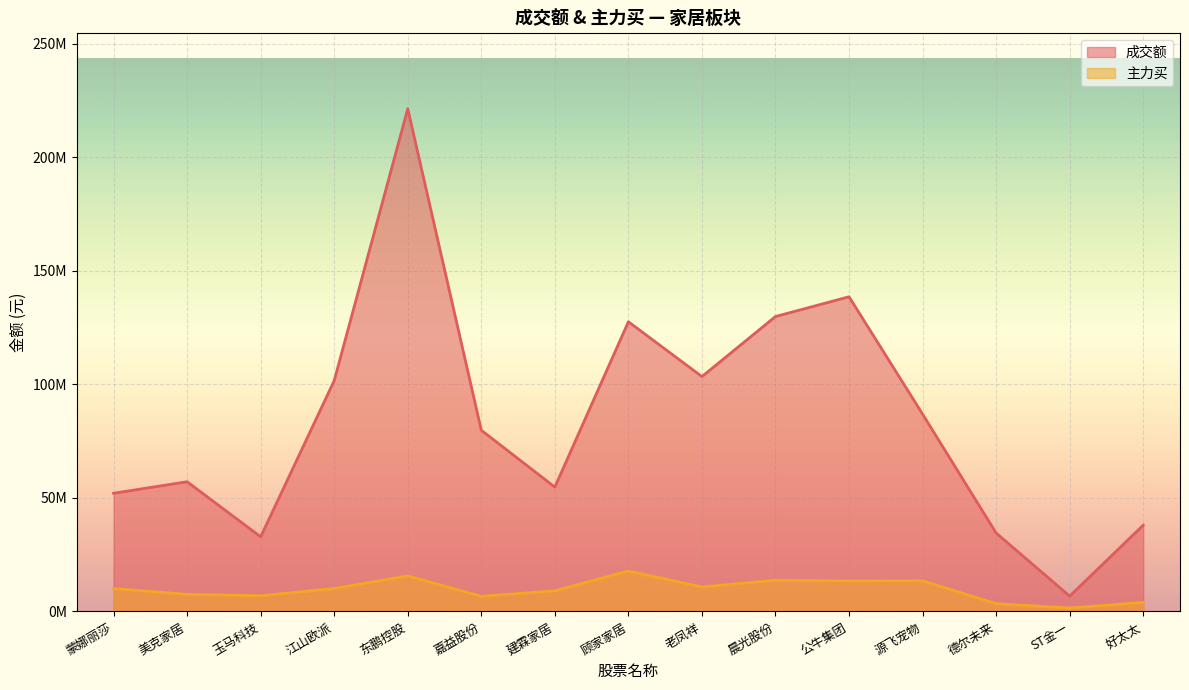

Which series has the largest total across all categories?

成交额